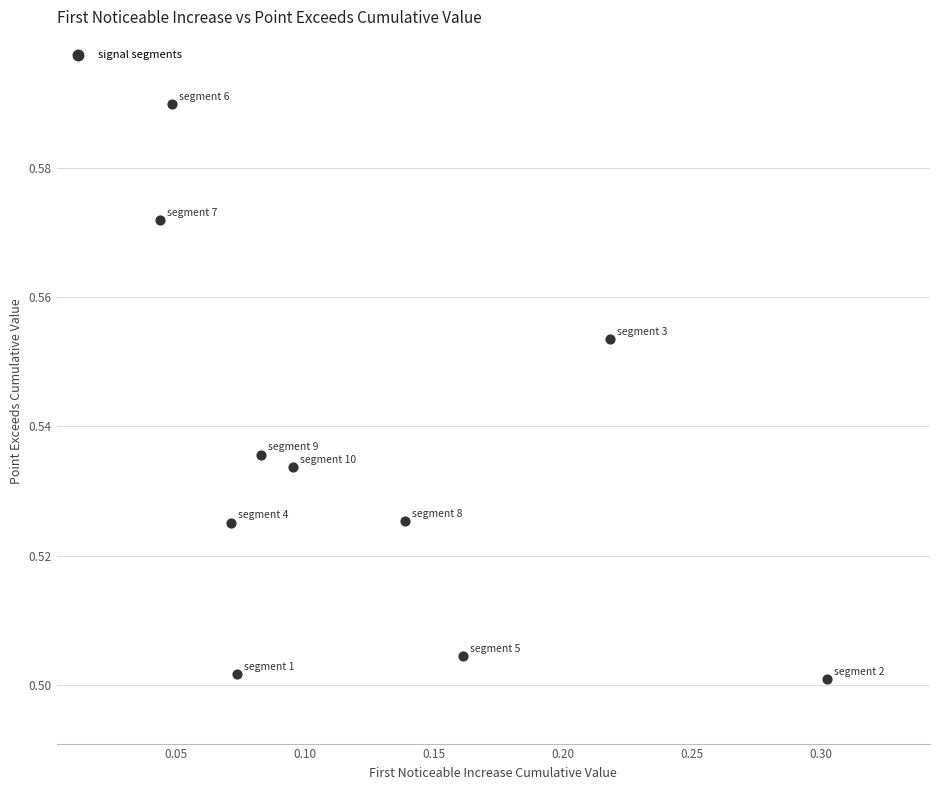

What is the range of X values (max minus min)?

0.3